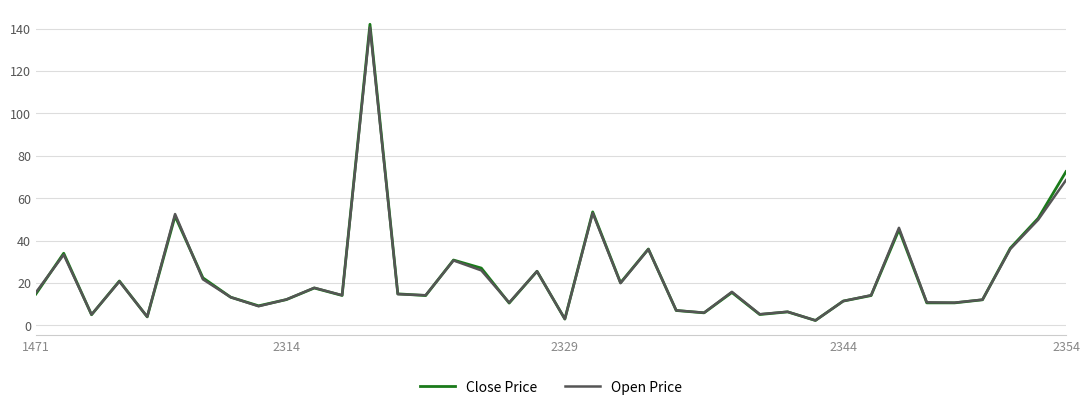

What is the difference between the maximum and minimum values in the Open Price series?

138.2